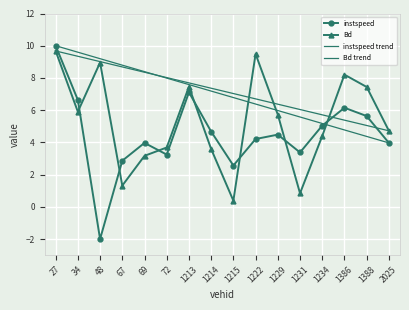

How many values in the Bd series exceed 5?

8